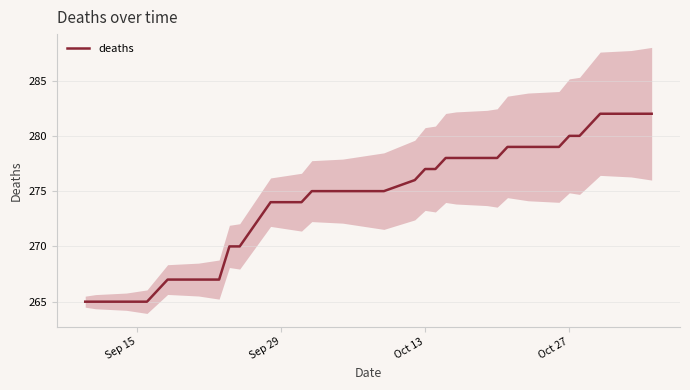

Is it true that deaths equals 433 at Oct 27?

False